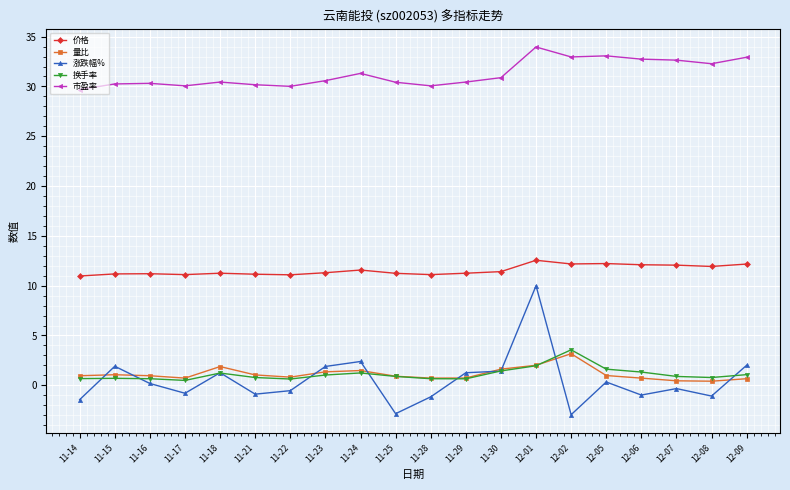

Which series has the largest total across all categories?

市盈率